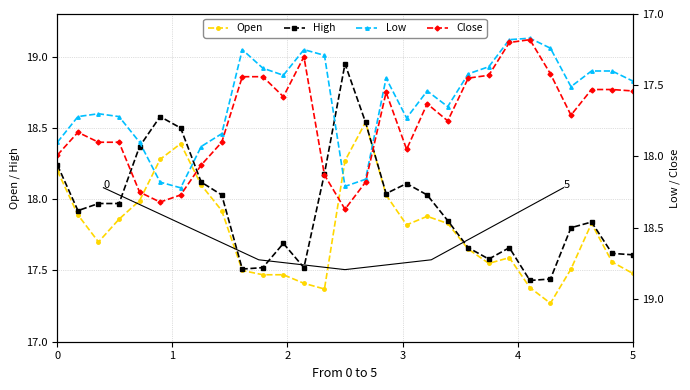

How many lines are shown in the chart?

4